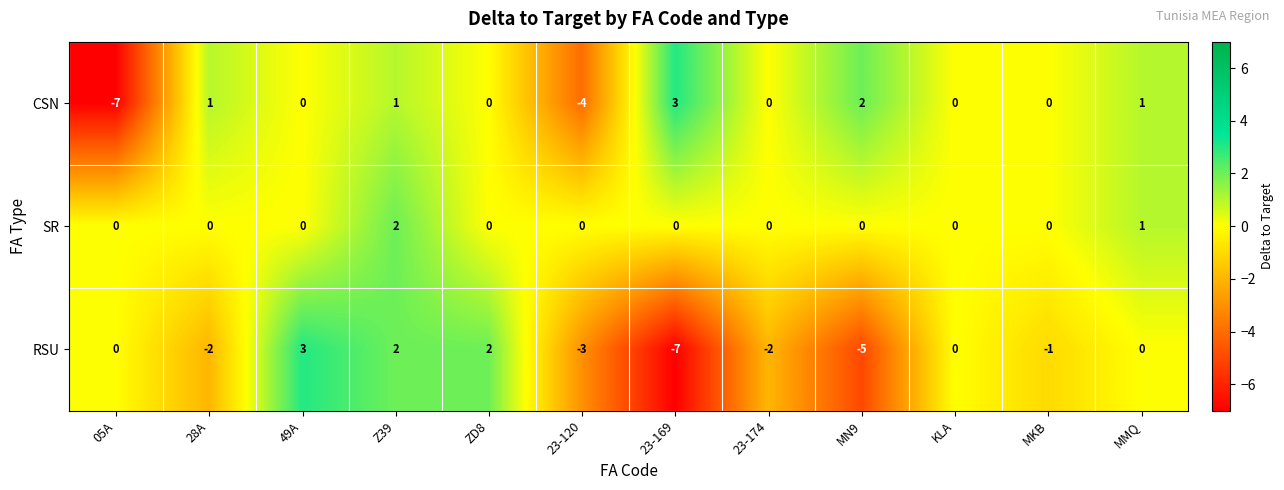

What is the difference between the RSU values at 23-120 and 23-169?

4